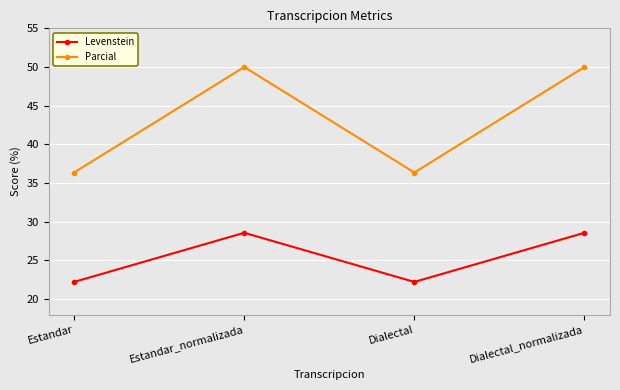

True or false: Levenstein and Parcial intersect in this chart.

False